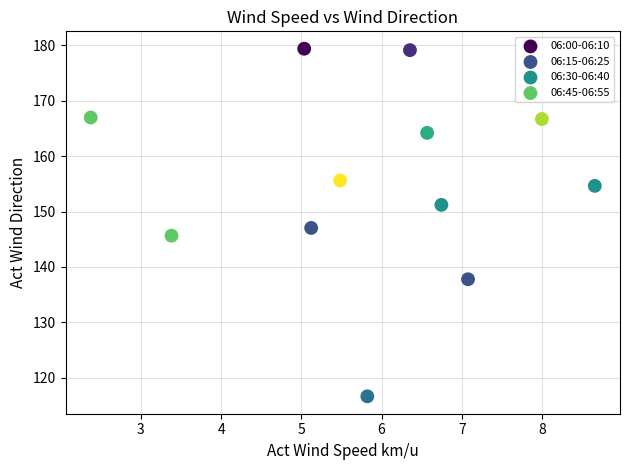

Which series contains the lowest Y value?

06:15-06:25